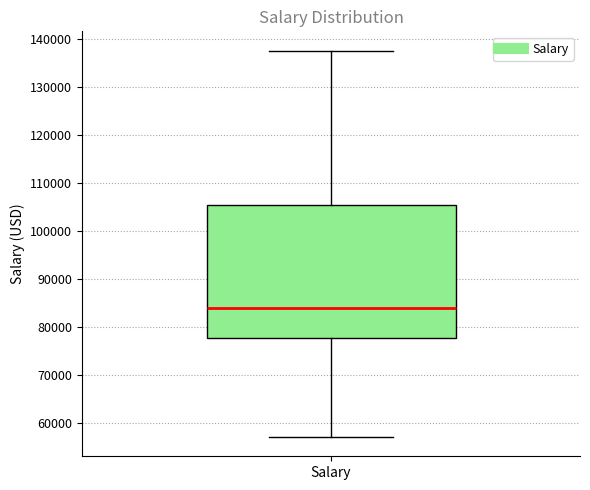

Transcribe this box plot: give where the median line is, the range the box spans, and where the two whiskers end, as read against the y-axis. The values are not printed on the chart, so give them approximately, as read against the axis.

median 84000, box 78000 to 105000, whiskers 57000 to 138000